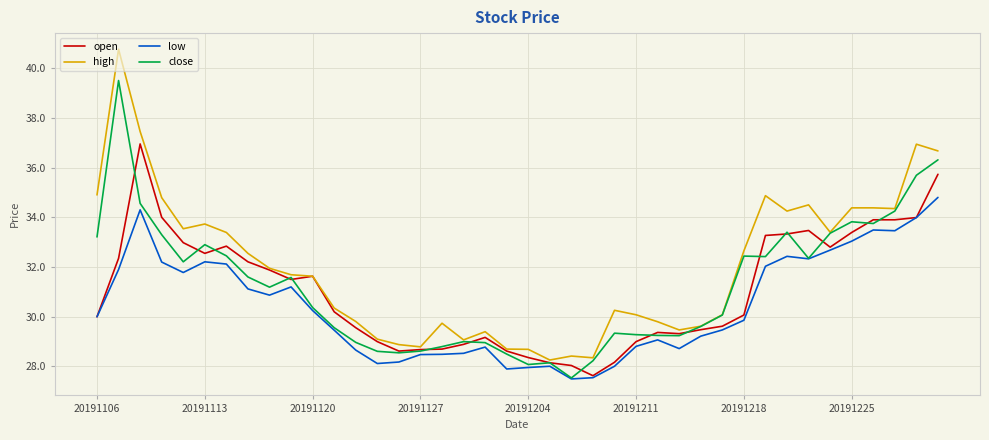

Which series has the largest total across all categories?

high